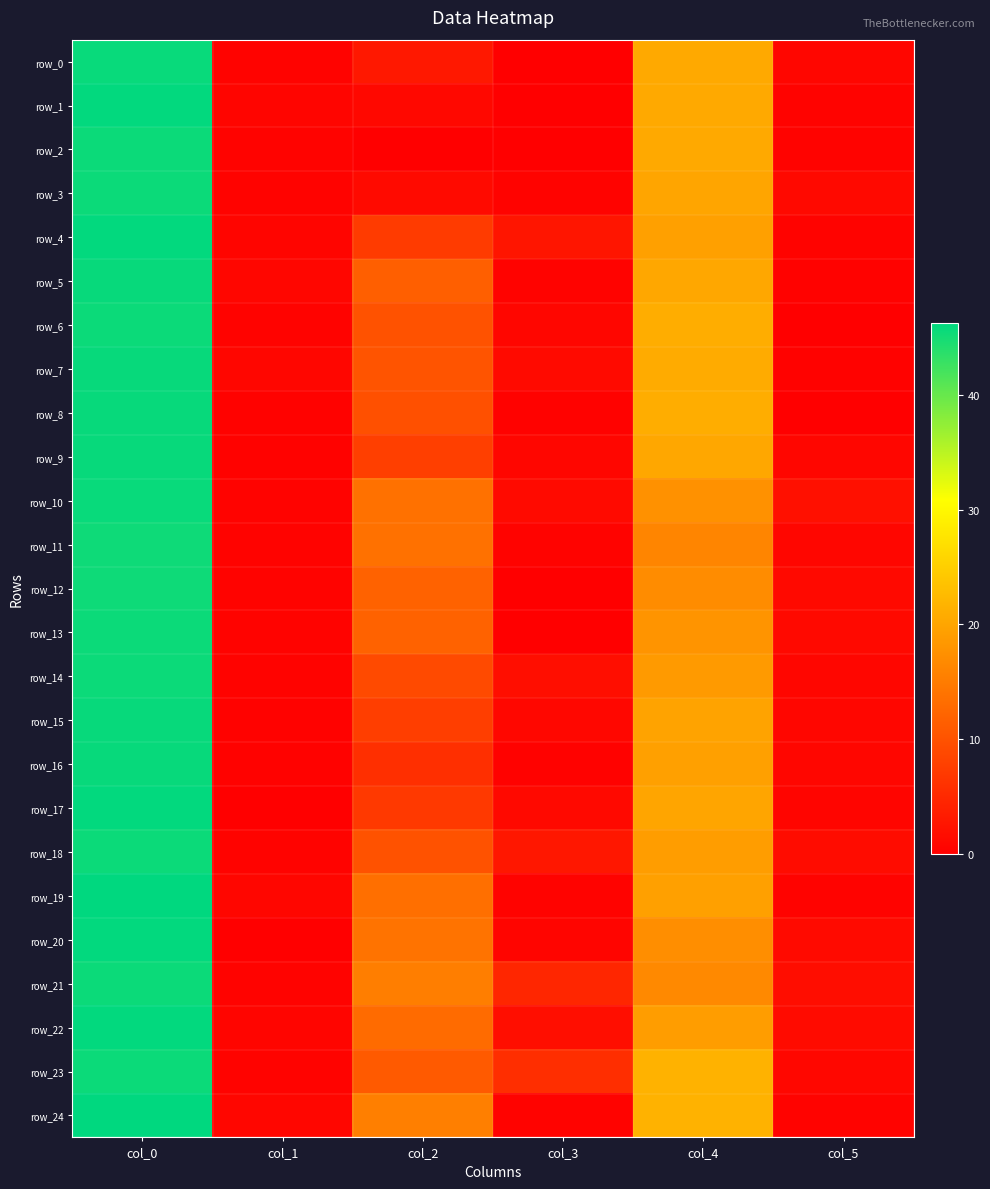

True or false: row_2 has a value of 71.8 at col_0.

False